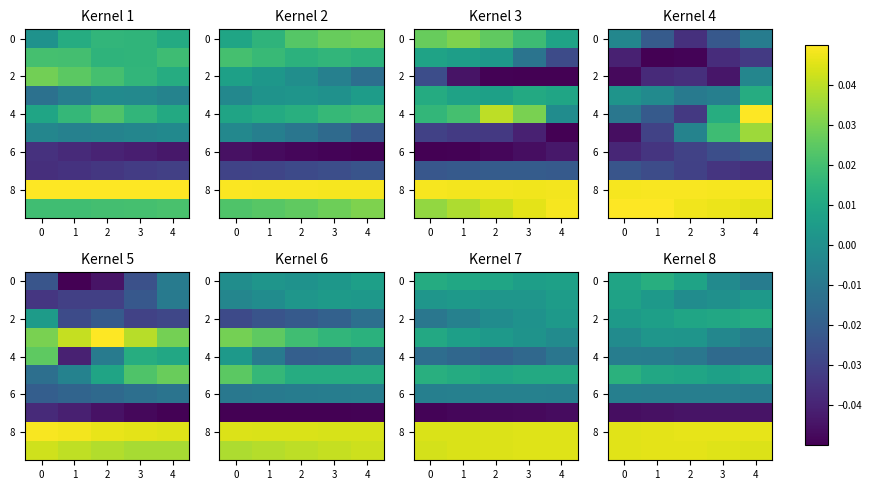

What is the total value across all series at 2?

0.1